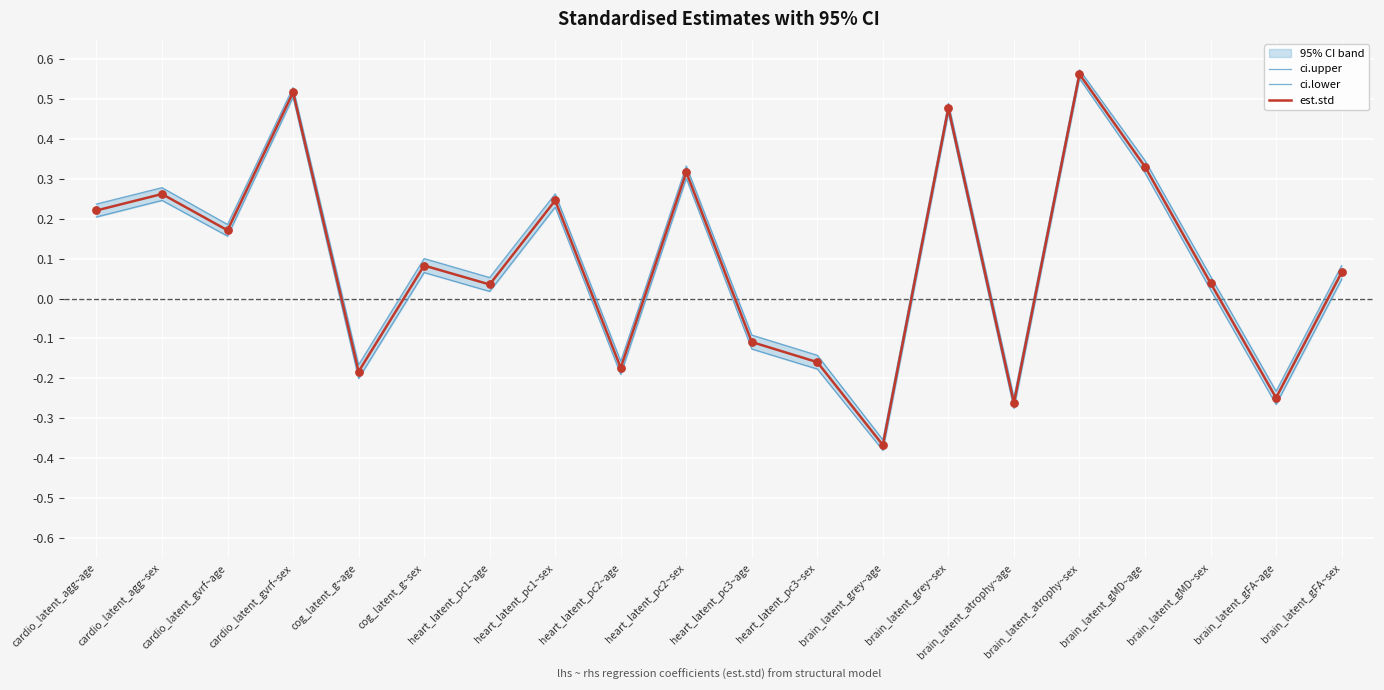

At how many categories does at least one series exceed 0?

13